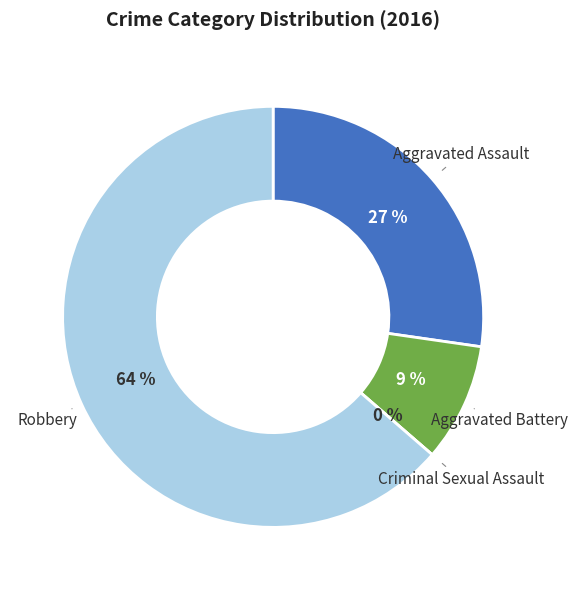

What is the change in value from Aggravated Assault to Criminal Sexual Assault?

-3